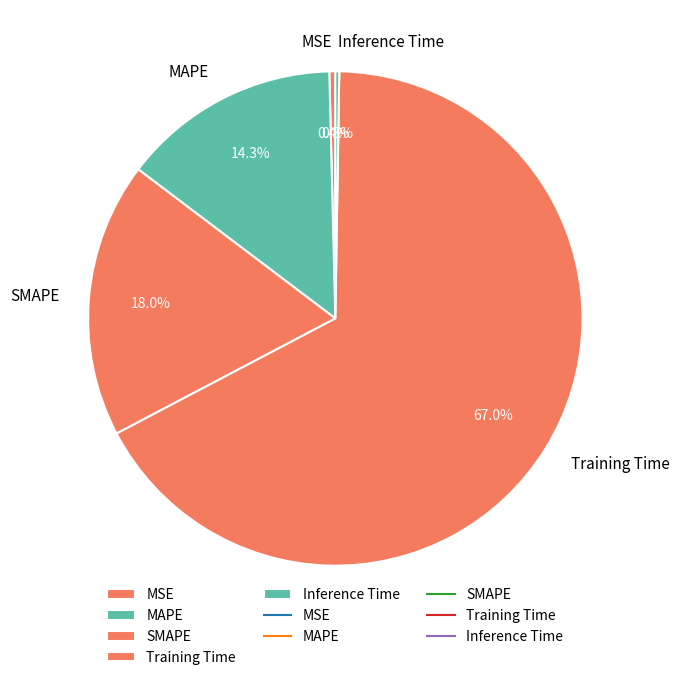

Is there any slice that represents more than half of the pie?

Yes